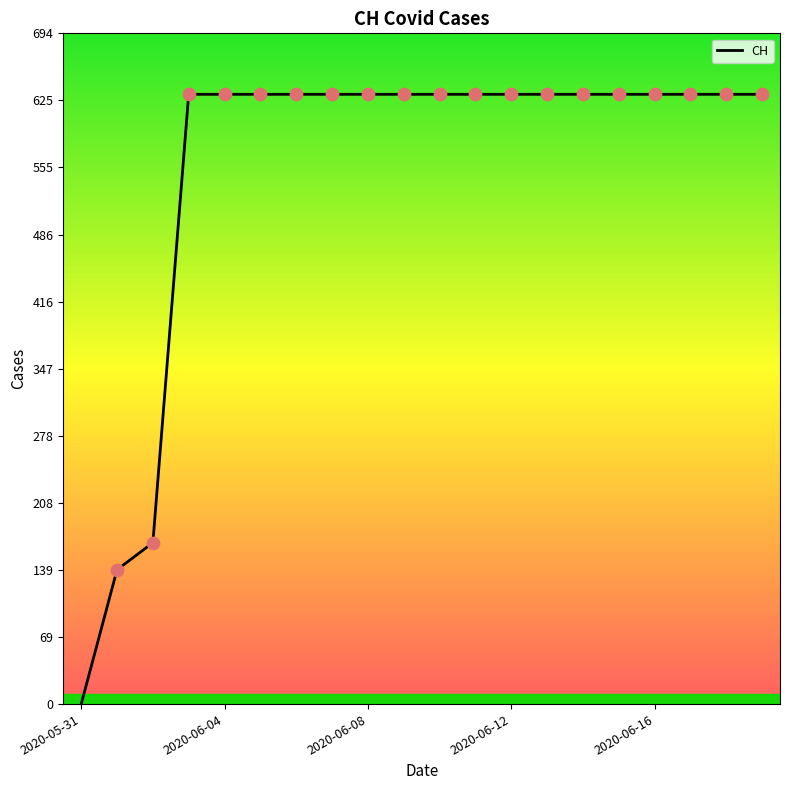

What is the maximum value shown in the chart?

631